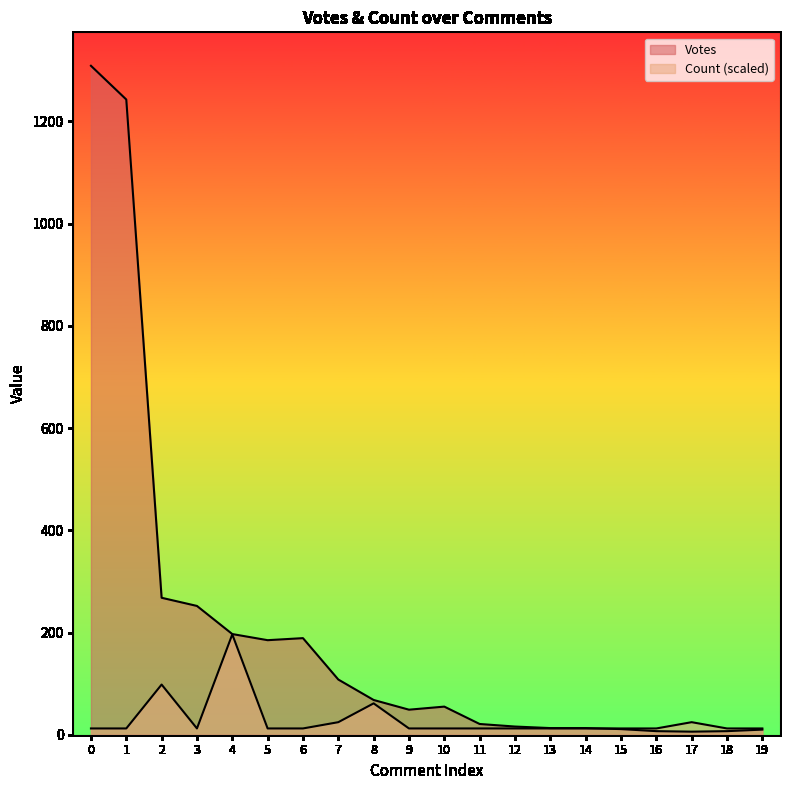

What is the lowest value of the Votes series?

6.0